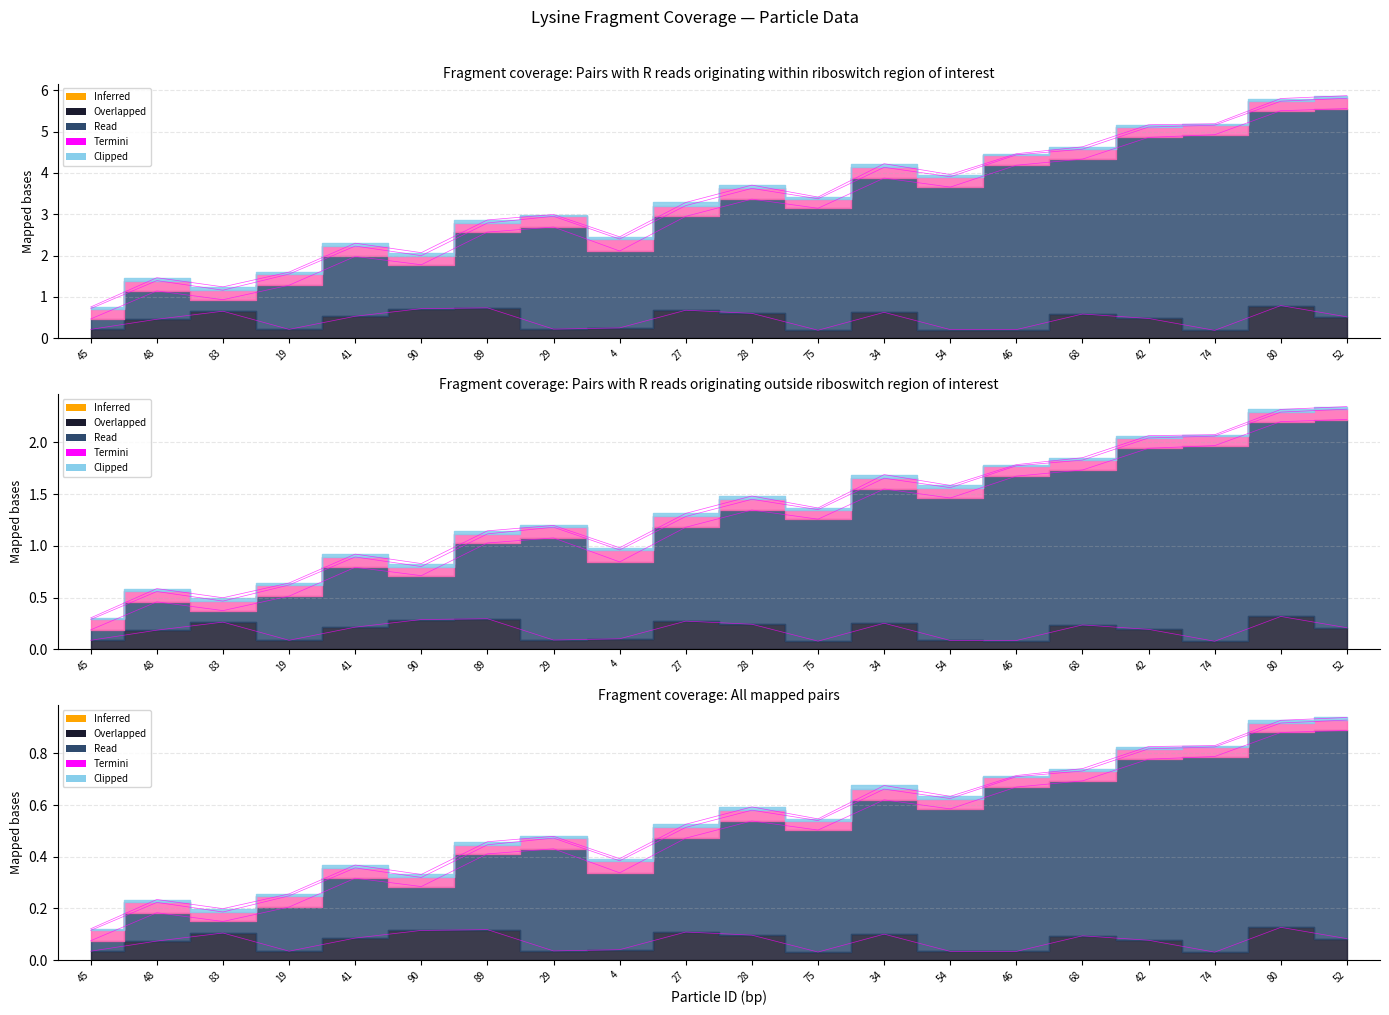

Reading left to right, what are all the values shown in this chart?

Points:0: 0.7	1.4	1.2	1.6	2.2	2.0	2.8	3.0	2.4	3.2	3.6	3.4	4.1	3.9	4.4	4.6	5.1	5.2	5.7	5.8
Points:1: 0.1	0.2	0.3	0.1	0.2	0.3	0.3	0.1	0.1	0.3	0.2	0.1	0.3	0.1	0.1	0.2	0.2	0.1	0.3	0.2